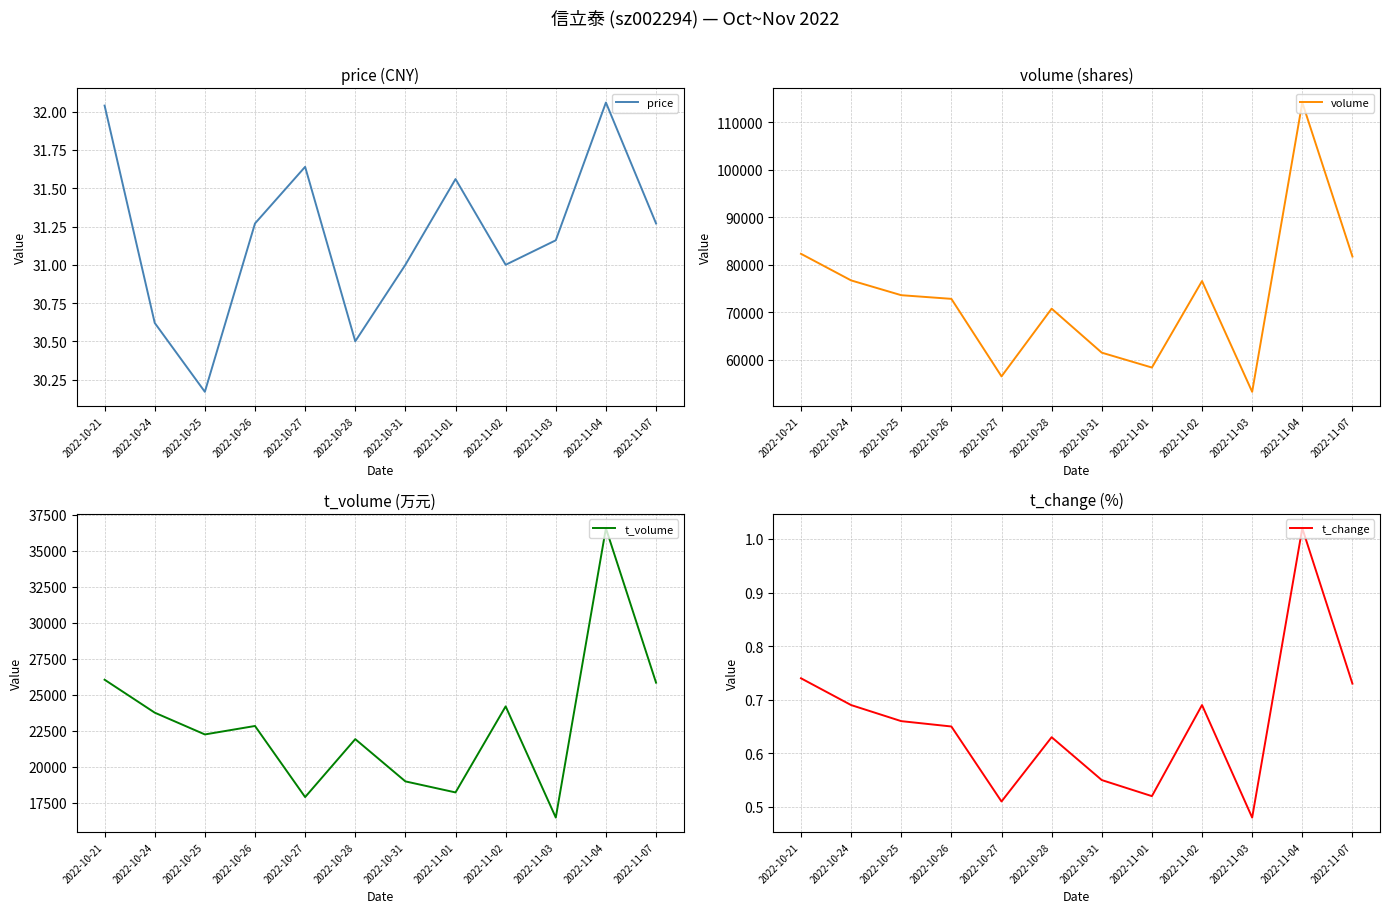

Count the number of categories in the chart.

12